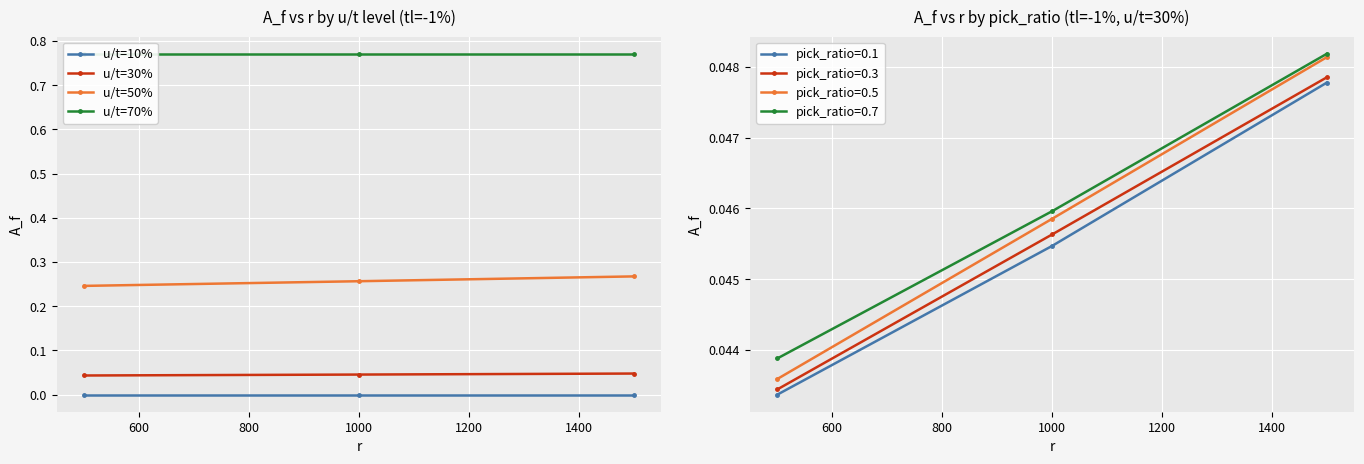

What is the maximum value shown in the chart?

0.8